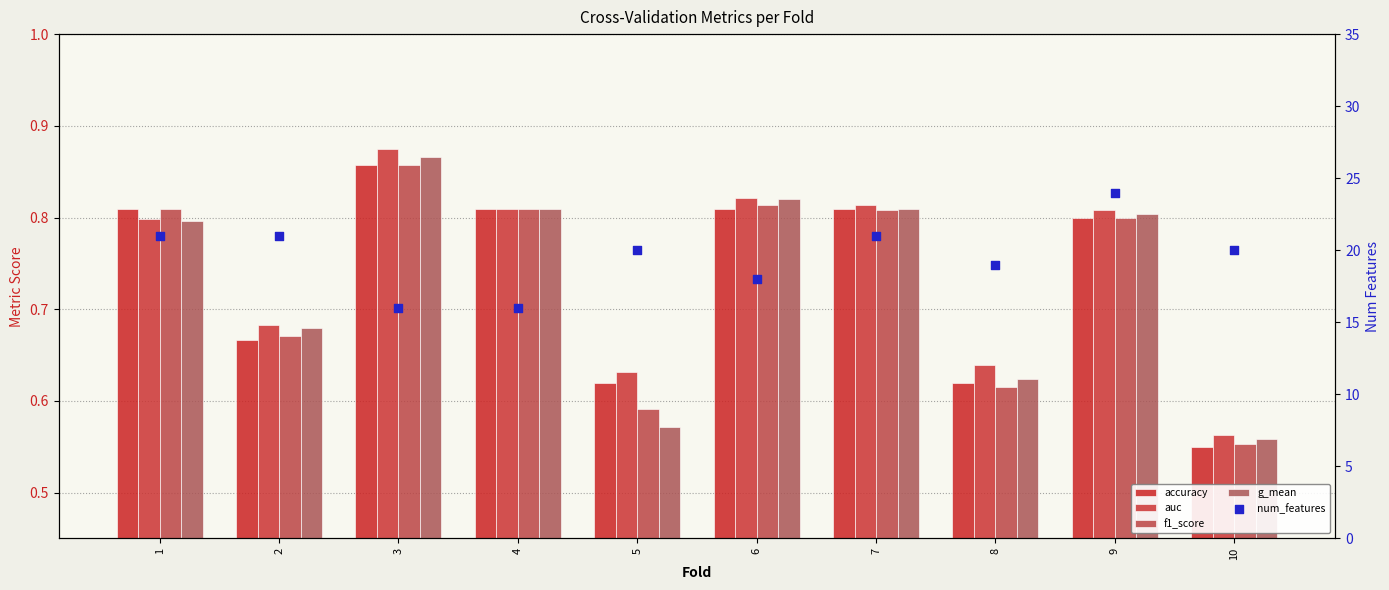

Which series has the largest Y range (max minus min)?

num_features